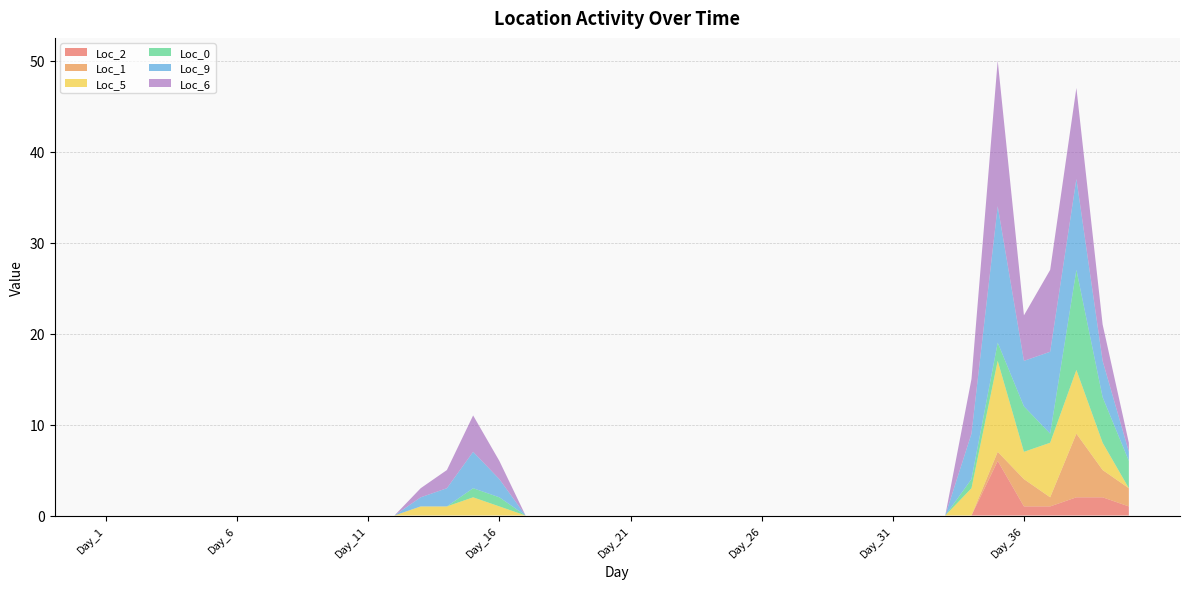

Reading left to right, list all the values displayed in this chart.

Loc_2: 0	0	0	0	0	0	0	0	0	0	0	0	0	0	0	0	0	0	0	0	0	0	0	0	0	0	0	0	0	0	0	0	0	0	6	1	1	2	2	1
Loc_1: 0	0	0	0	0	0	0	0	0	0	0	0	0	0	0	0	0	0	0	0	0	0	0	0	0	0	0	0	0	0	0	0	0	0	1	3	1	7	3	2
Loc_5: 0	0	0	0	0	0	0	0	0	0	0	0	1	1	2	1	0	0	0	0	0	0	0	0	0	0	0	0	0	0	0	0	0	3	10	3	6	7	3	0
Loc_0: 0	0	0	0	0	0	0	0	0	0	0	0	0	0	1	1	0	0	0	0	0	0	0	0	0	0	0	0	0	0	0	0	0	1	2	5	1	11	5	3
Loc_9: 0	0	0	0	0	0	0	0	0	0	0	0	1	2	4	2	0	0	0	0	0	0	0	0	0	0	0	0	0	0	0	0	0	5	15	5	9	10	4	1
Loc_6: 0	0	0	0	0	0	0	0	0	0	0	0	1	2	4	2	0	0	0	0	0	0	0	0	0	0	0	0	0	0	0	0	0	6	16	5	9	10	4	1